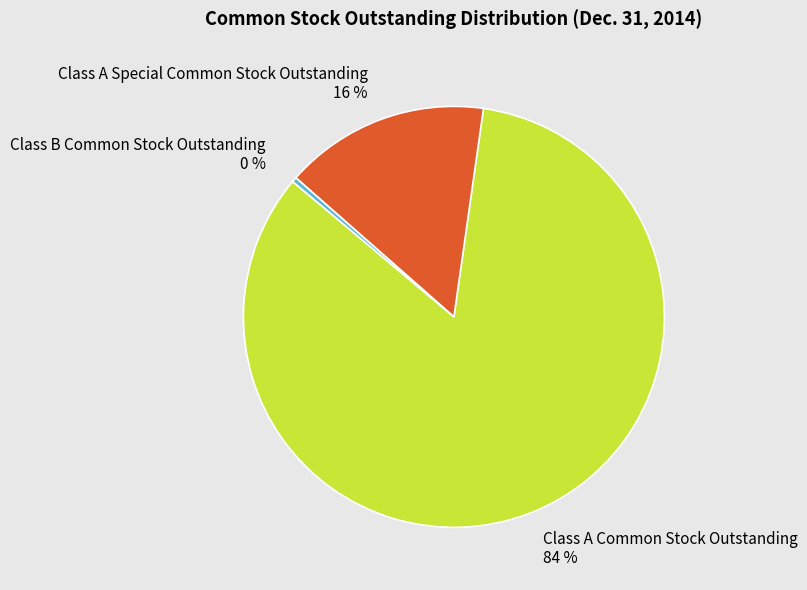

The Class B Common Stock Outstanding slice represents 11% of the pie. True or false?

False